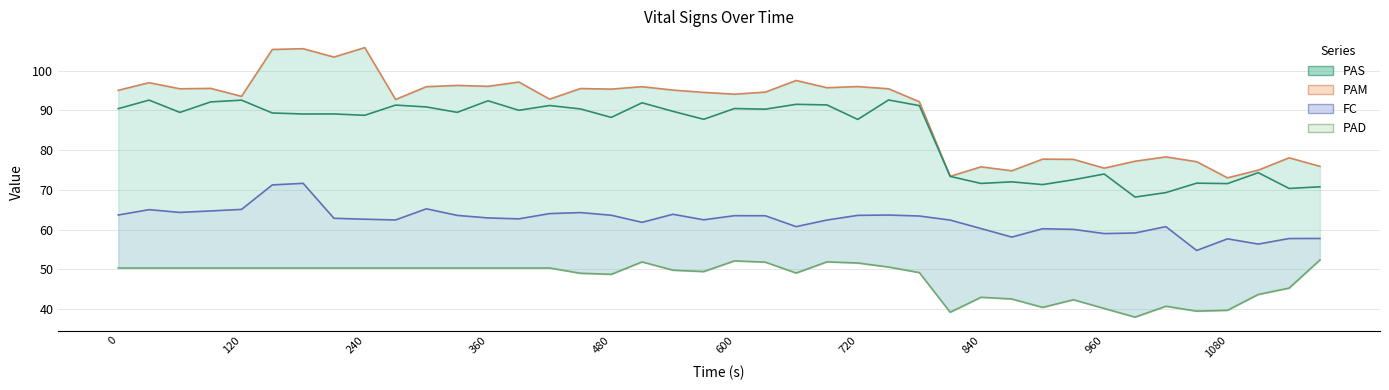

True or false: PAM and FC intersect in this chart.

False